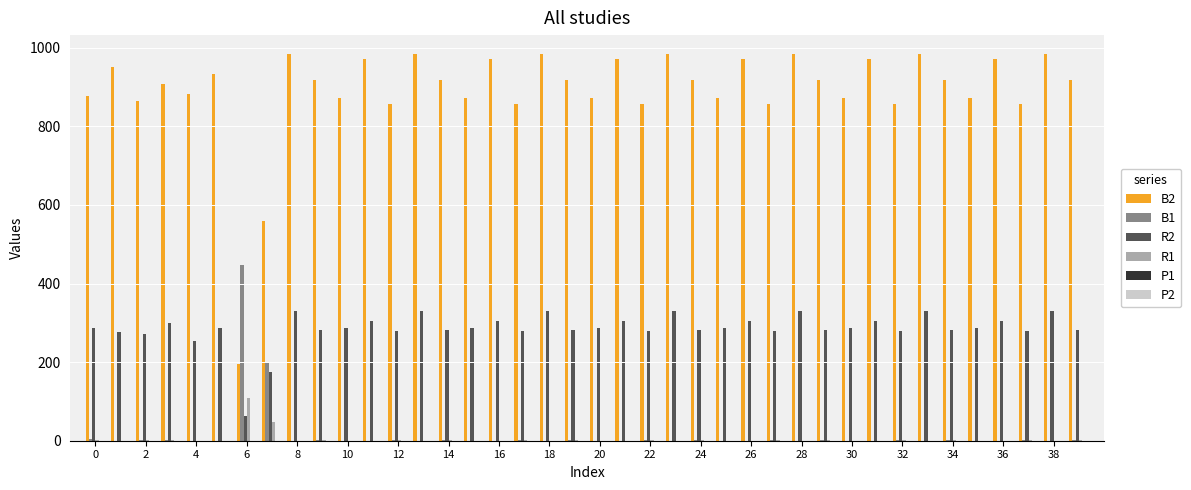

What is the maximum value shown in the chart?

983